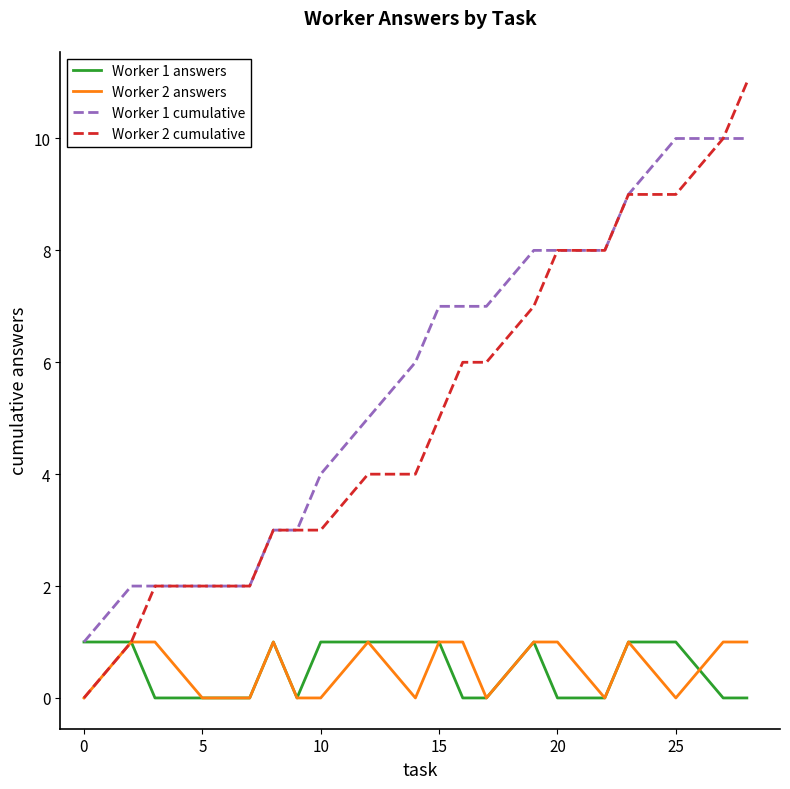

What is the greatest value displayed?

11